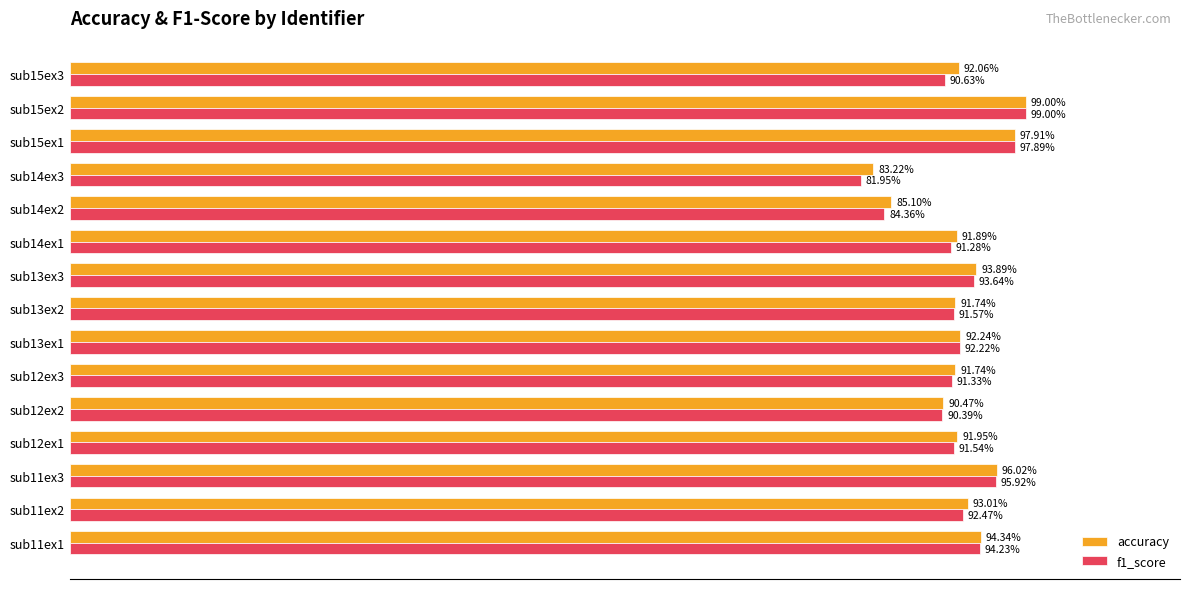

At which category is the sum across all series the highest?

sub15ex2